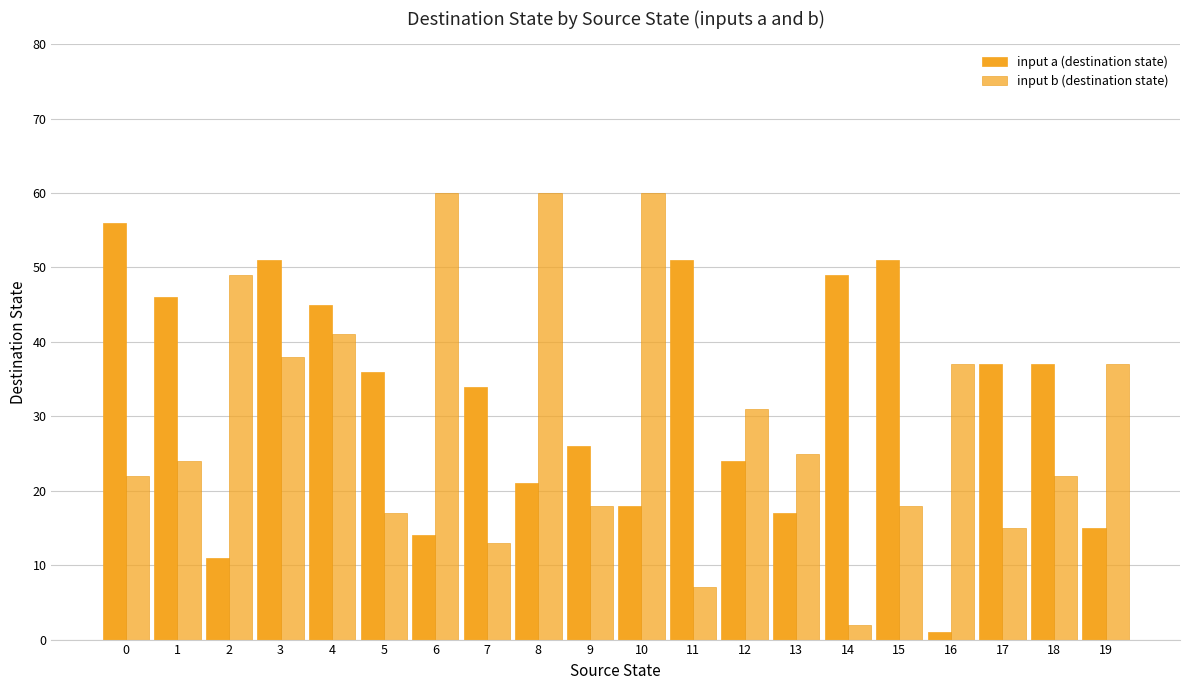

Where is input b (destination state) nearest to the value 31?

12